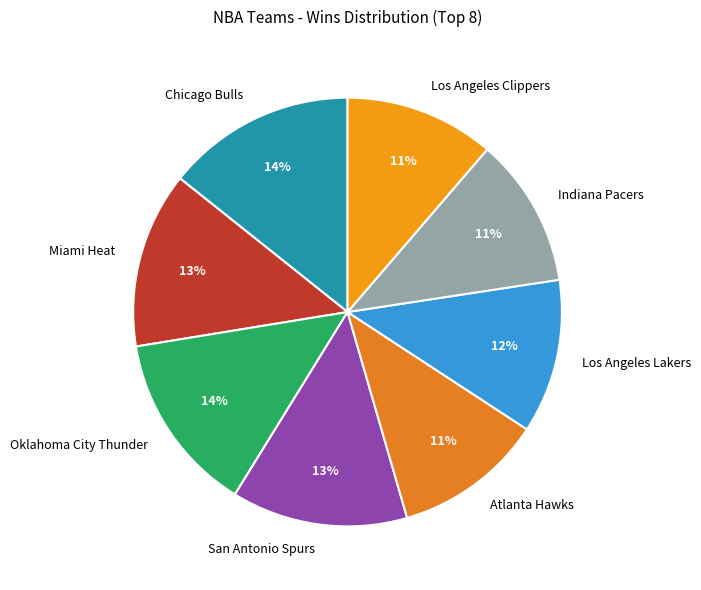

True or false: Los Angeles Lakers accounts for 19% of the total.

False